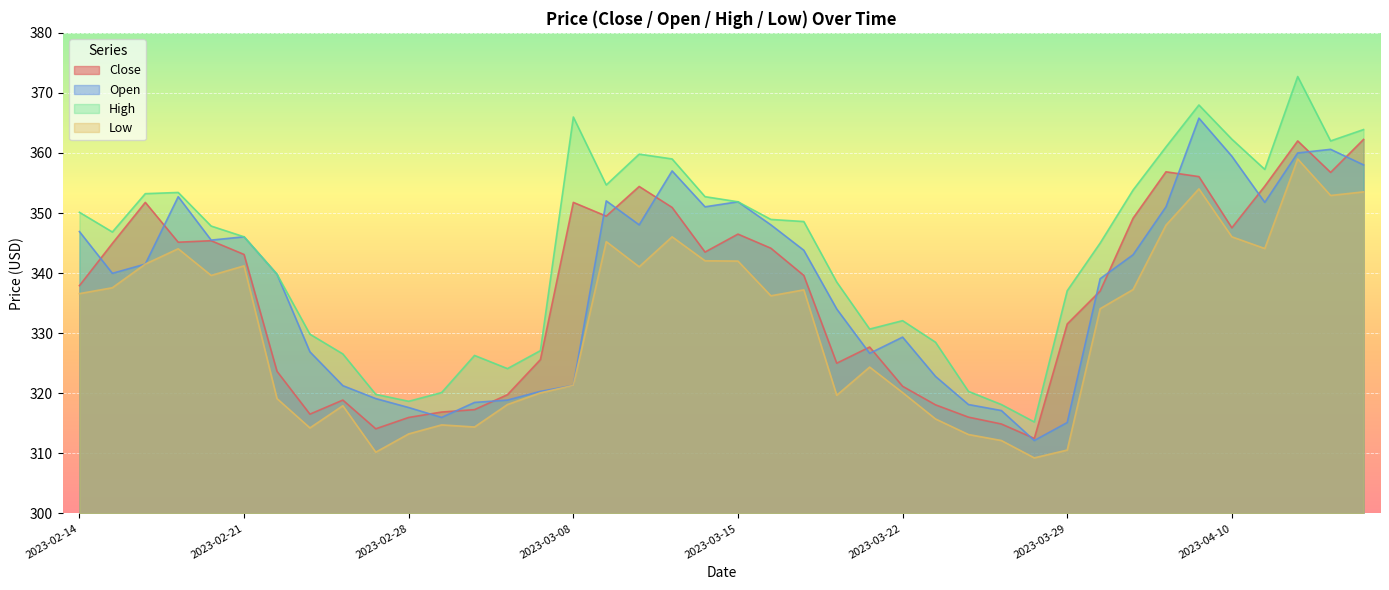

Between 2023-02-21 and 2023-03-09, which series saw the biggest shift?

High